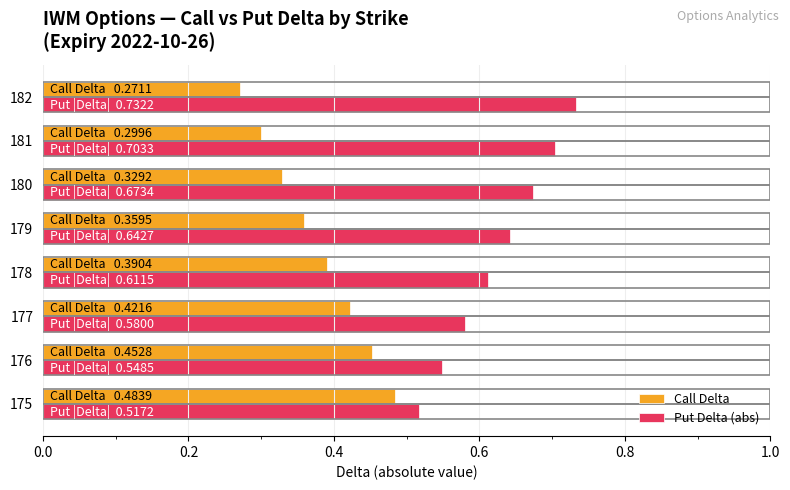

What are all the series names shown in the legend?

Call Delta, Put Delta (abs)